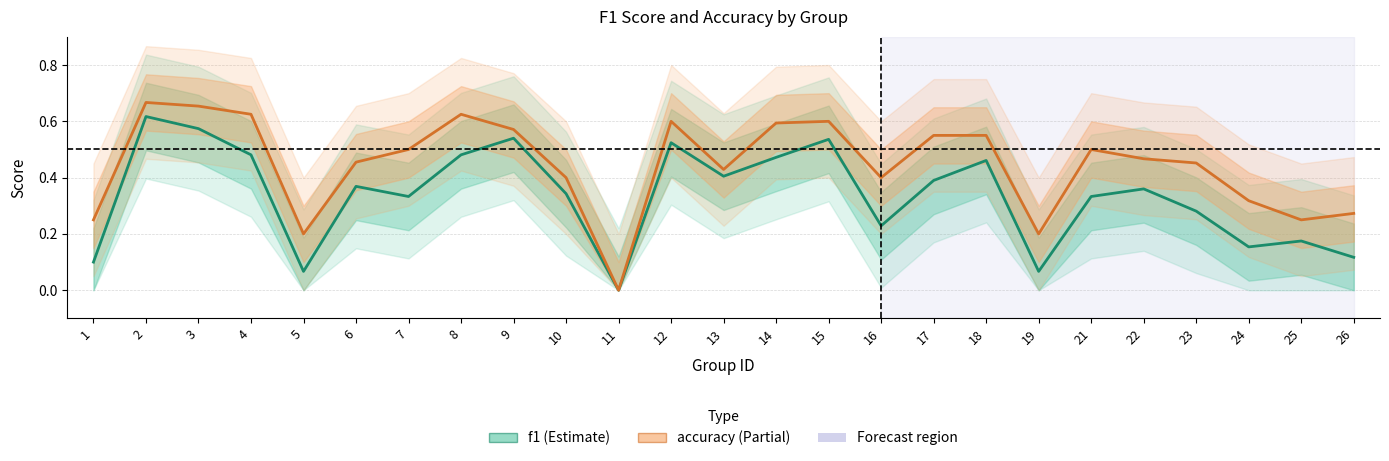

True or false: accuracy and f1 intersect in this chart.

False